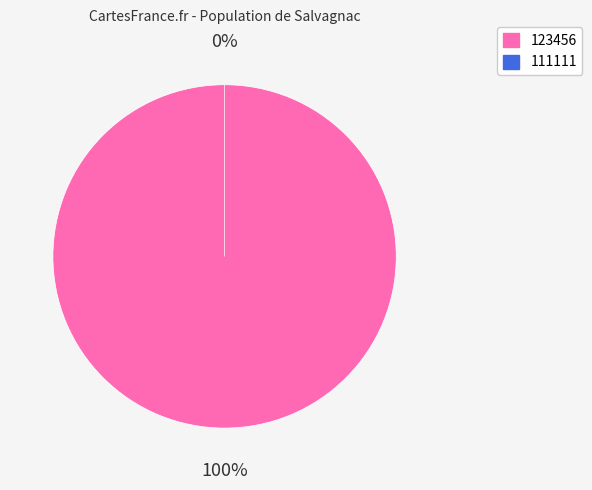

What is the largest slice in the pie chart?

123456